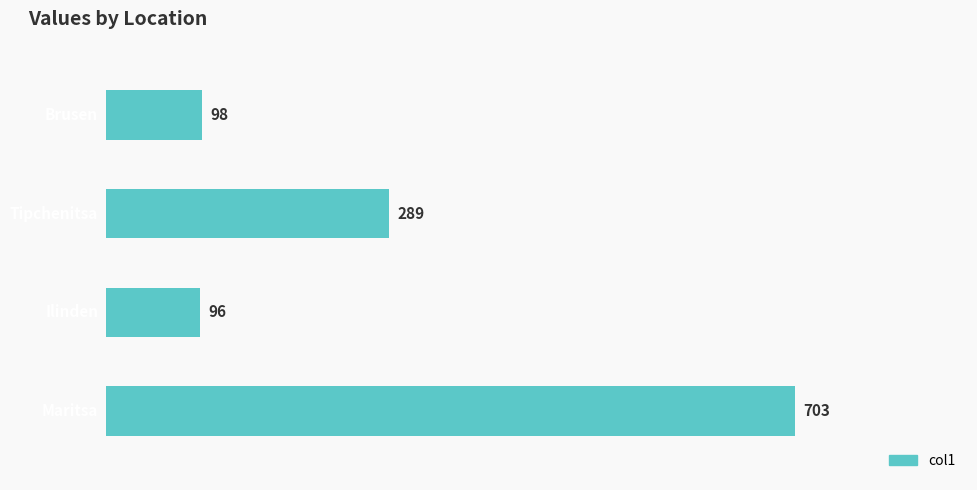

How many data points are less than 289?

2